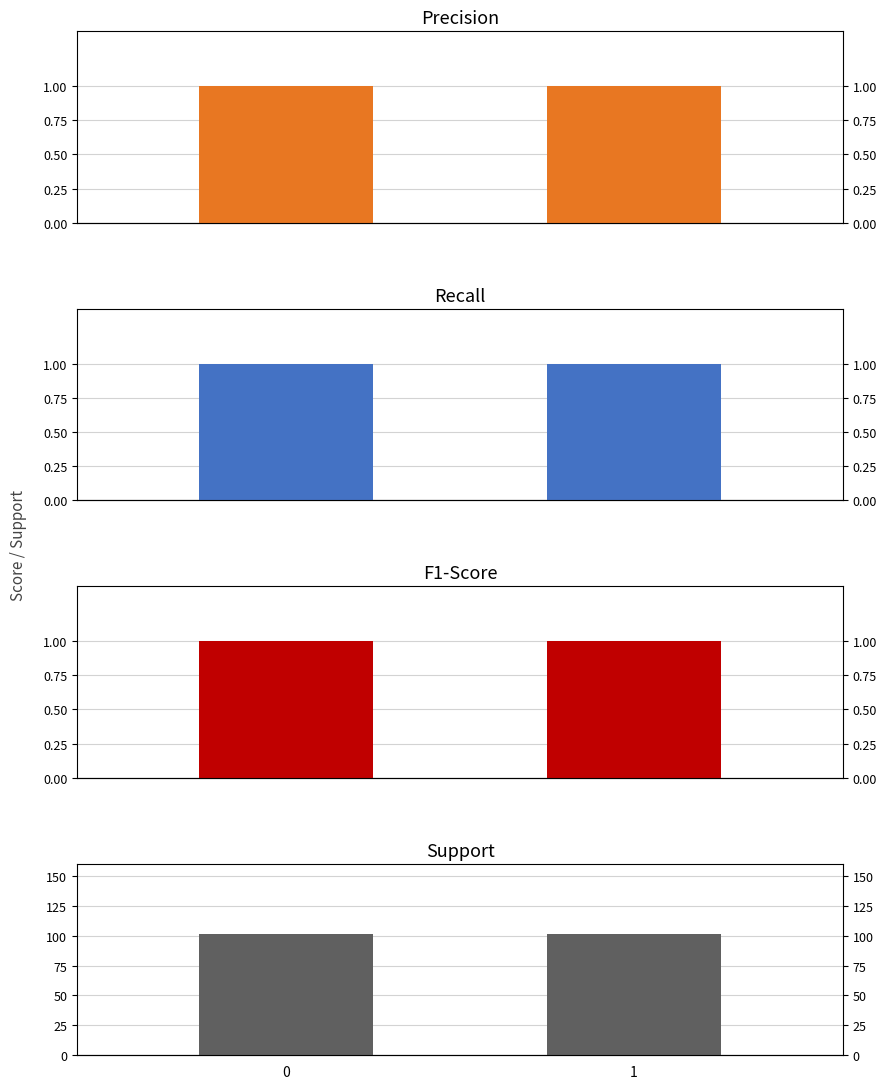

How many groups of bars are there?

2